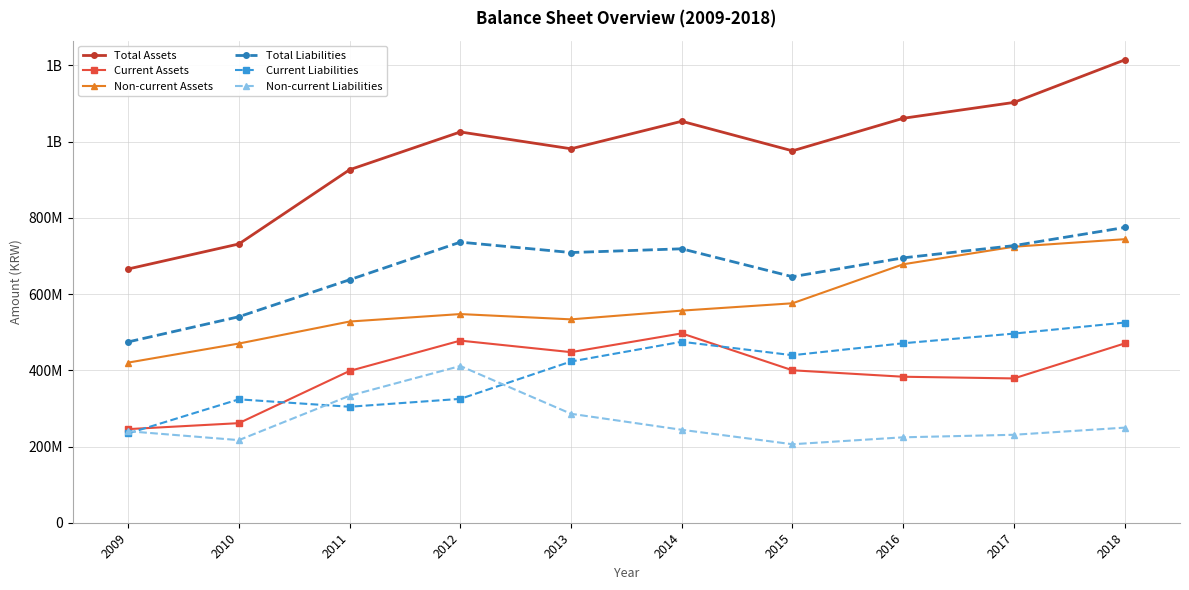

Is this an area chart (filled region under the line)?

No